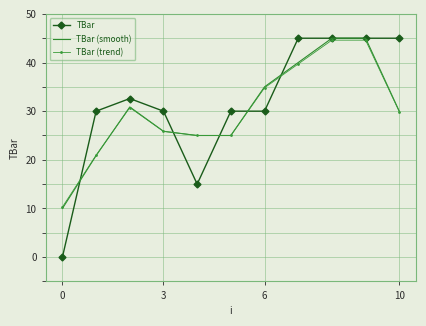

What is the average value of the TBar (trend) series?

30.1